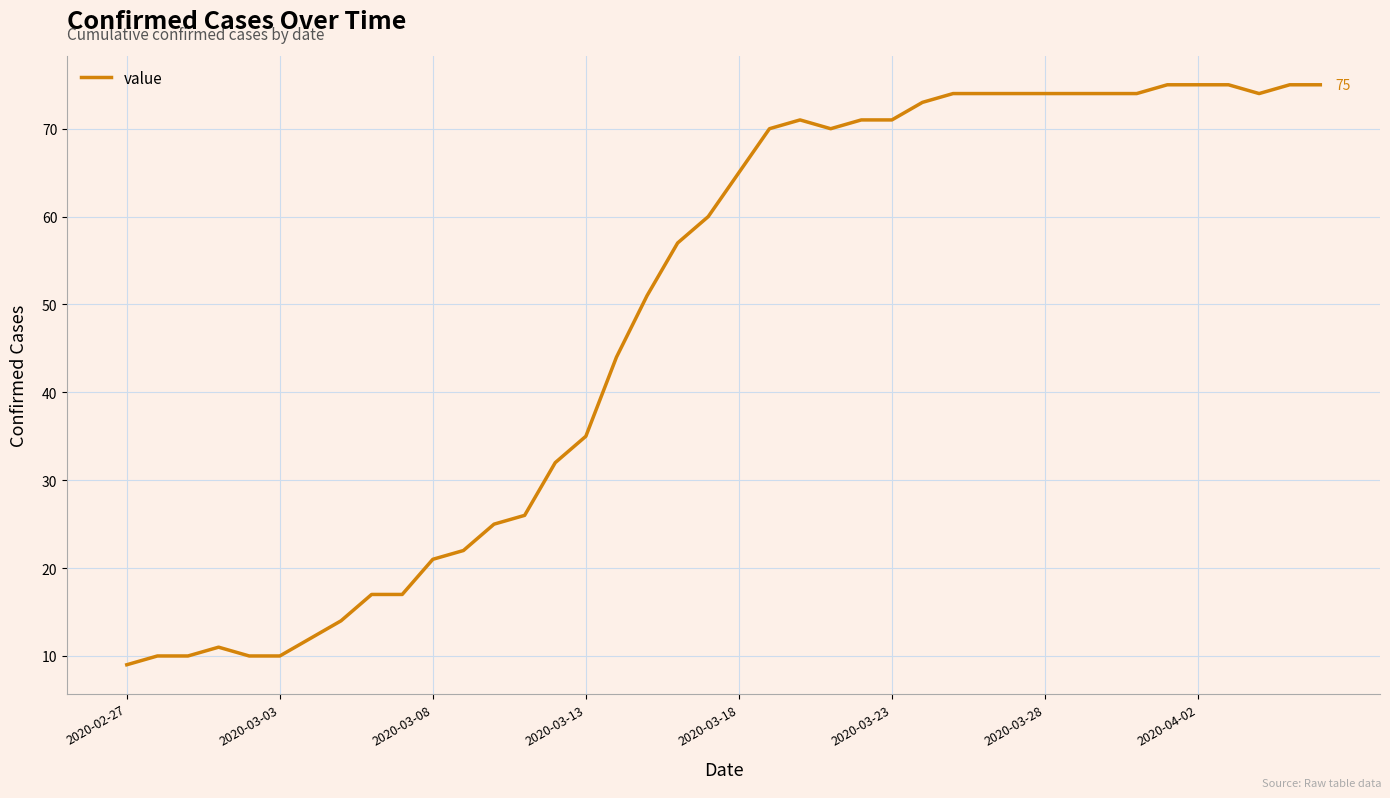

What is the minimum value shown in the chart?

9